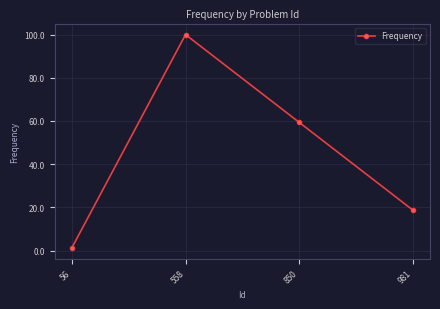

What is the sum of the values at 56 and 558?

101.2